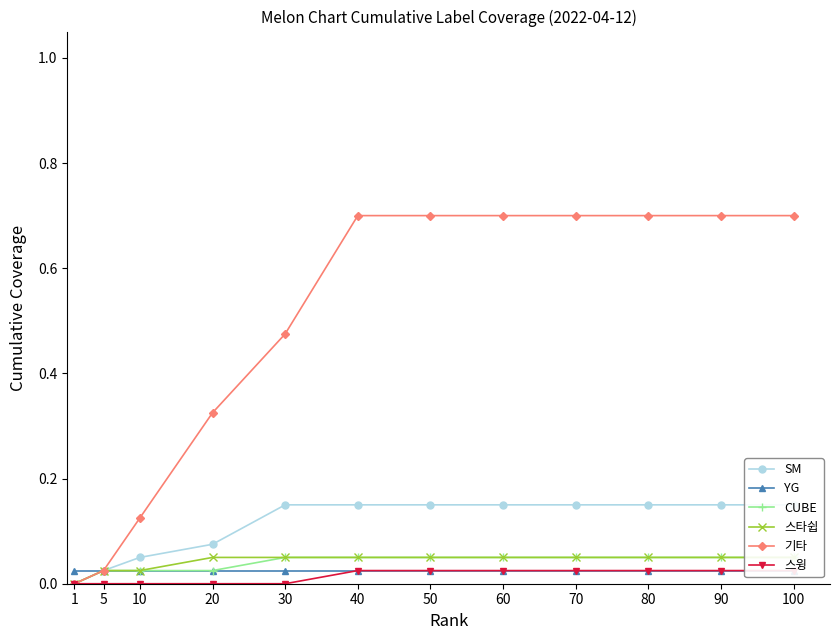

Rank the categories by YG value from highest to lowest.

1, 5, 10, 20, 30, 40, 50, 60, 70, 80, 90, 100